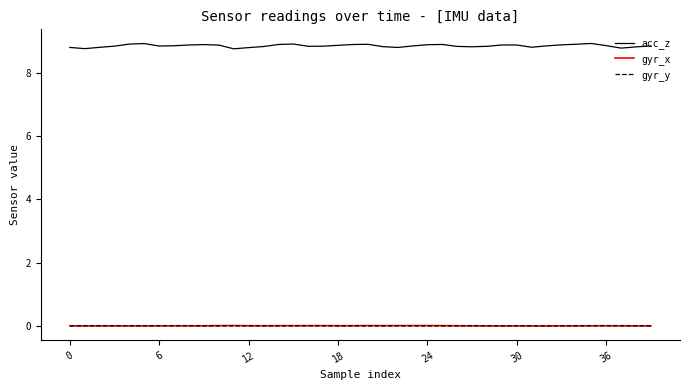

What is the greatest value displayed?

8.9